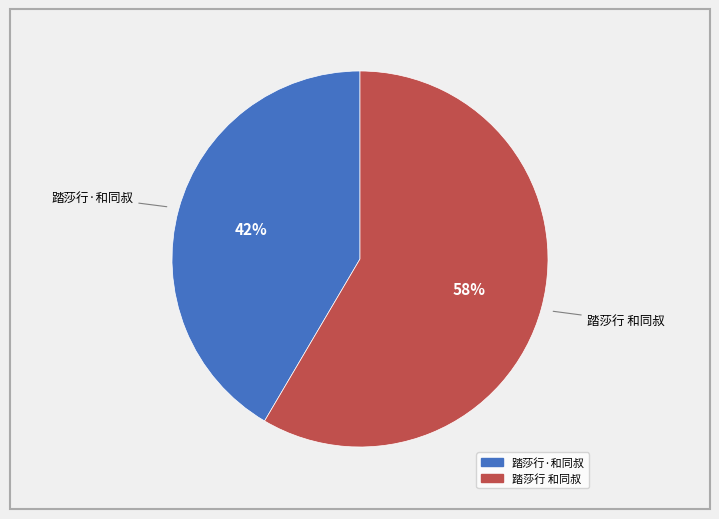

Do 踏莎行·和同叔 and 踏莎行 和同叔 together represent more than half of the pie?

Yes